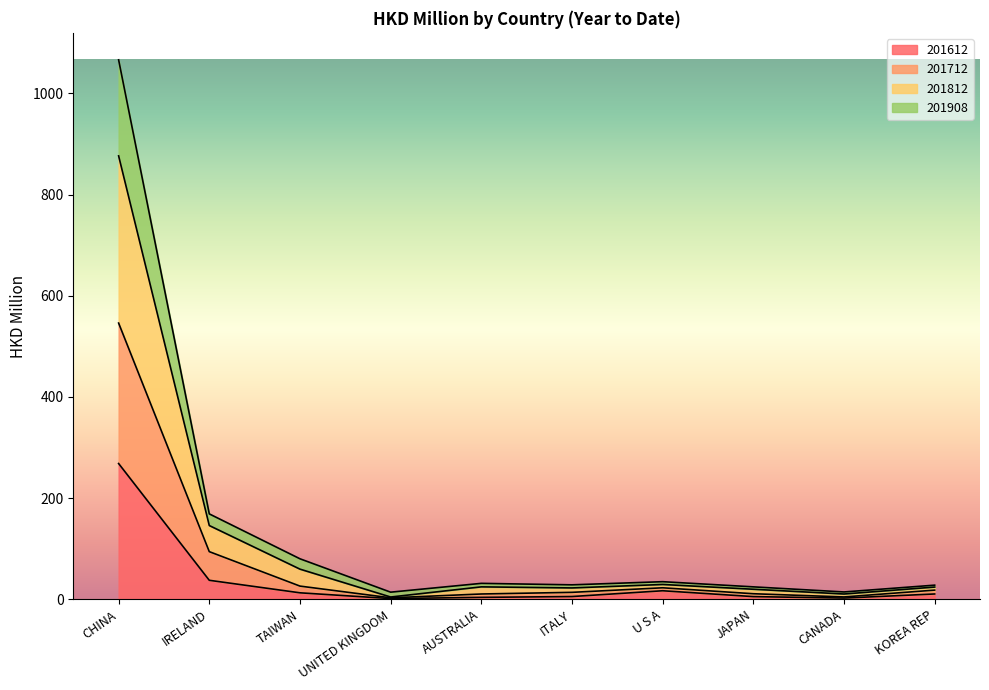

In 201812, how many points are higher than both neighbors (excluding endpoints)?

2